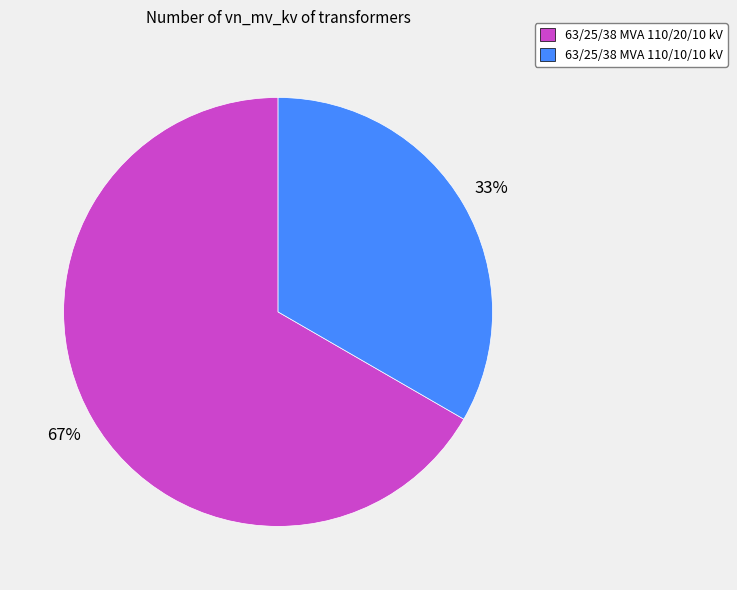

What percentage is the 63/25/38 MVA 110/10/10 kV slice, to the nearest percent?

33%